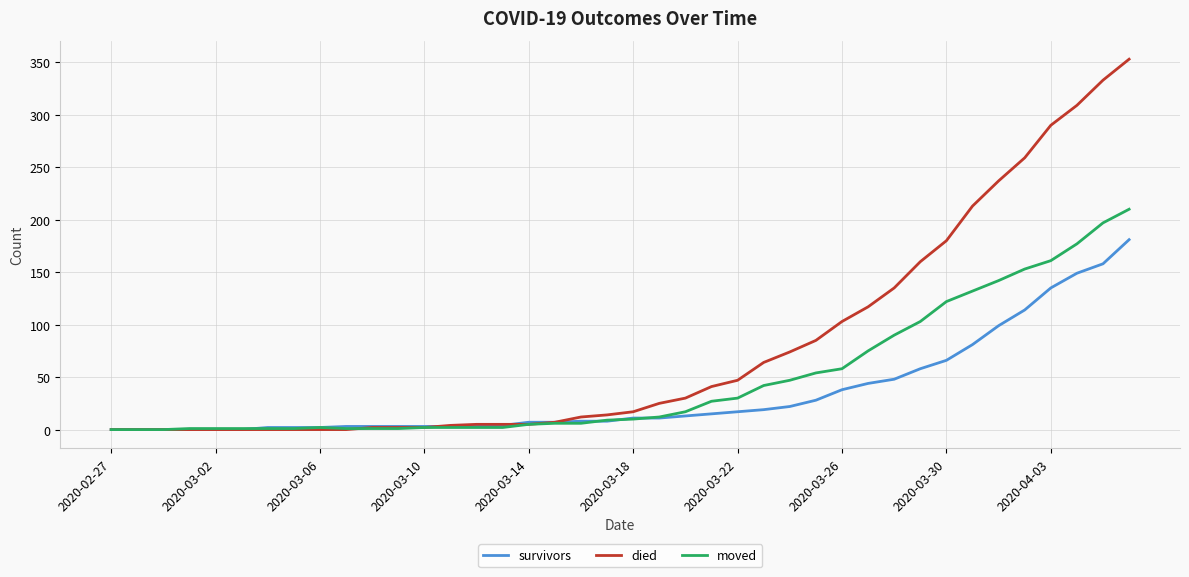

Which series has the largest total across all categories?

died